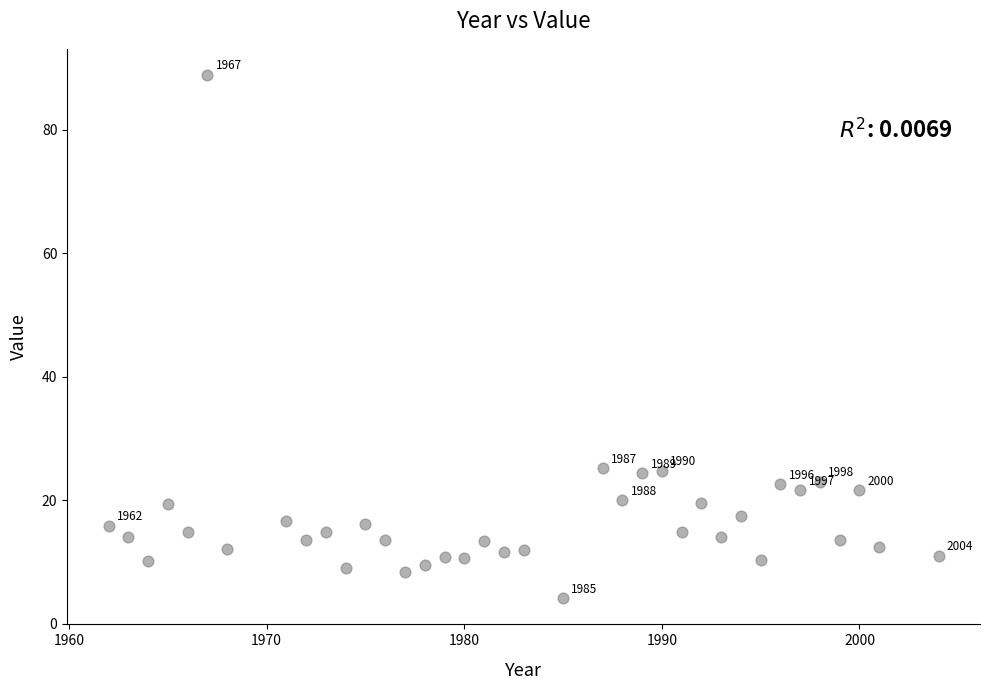

What is the range of Y values (max minus min)?

84.8